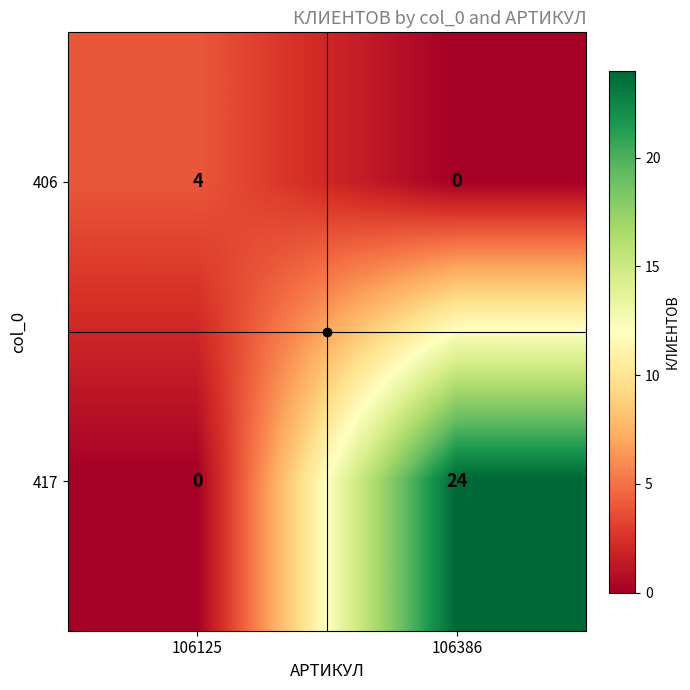

What is the maximum value shown in the chart?

24